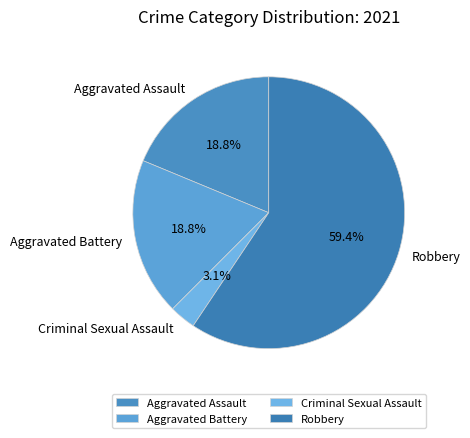

Does Aggravated Assault represent more than half of the total?

No